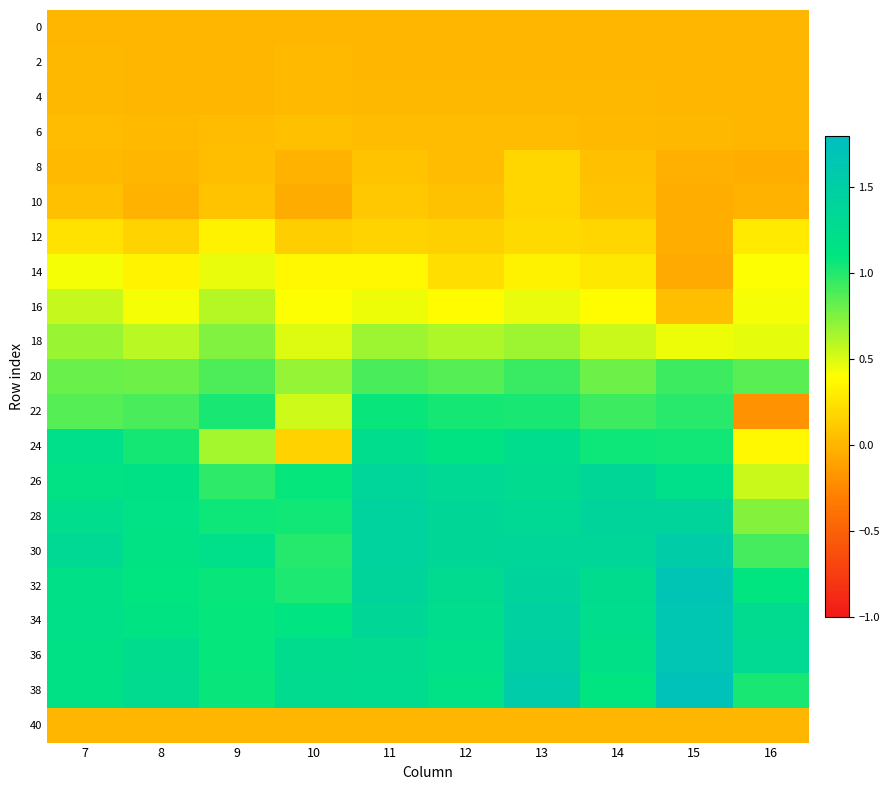

Which series has the largest range (max minus min)?

22